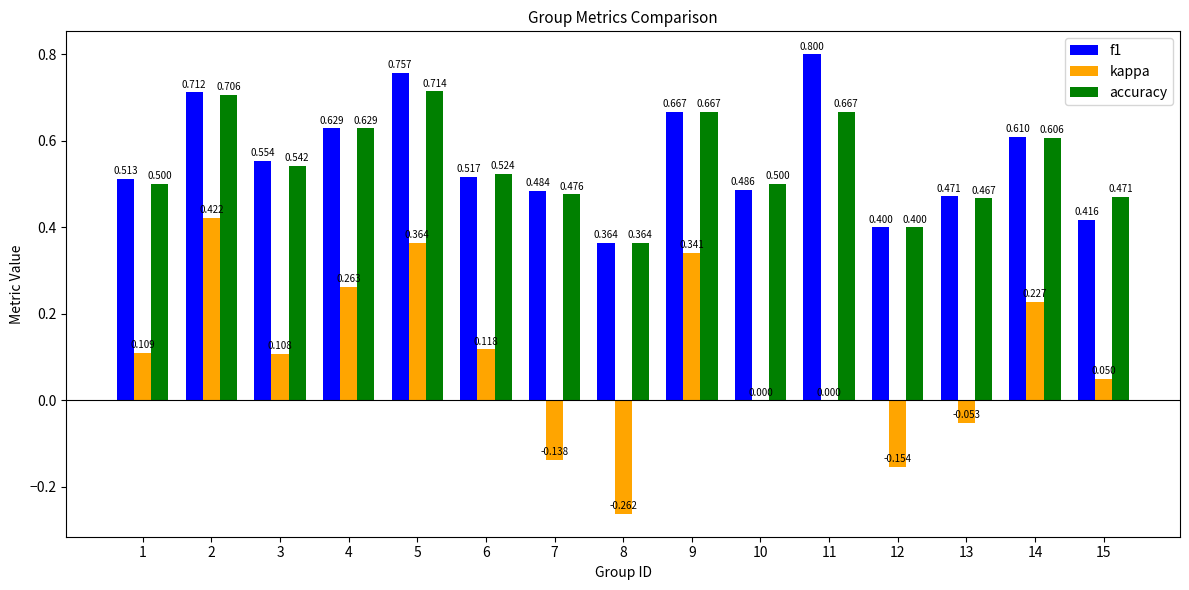

What are all the series names shown in the legend?

f1, kappa, accuracy